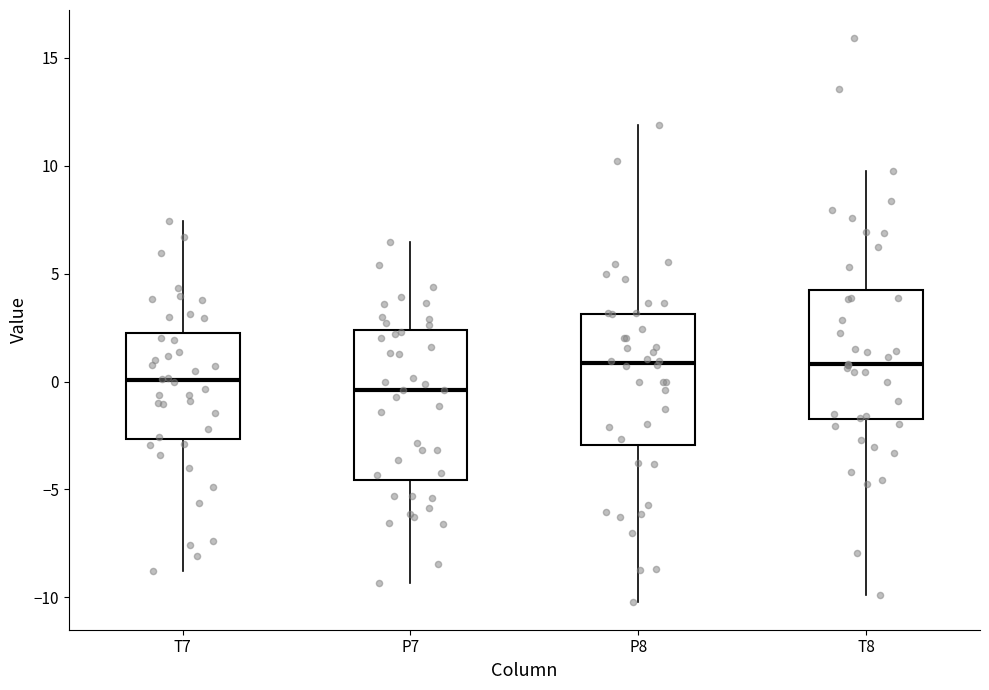

Which box is the tallest, from its lower edge to its upper edge?

P7